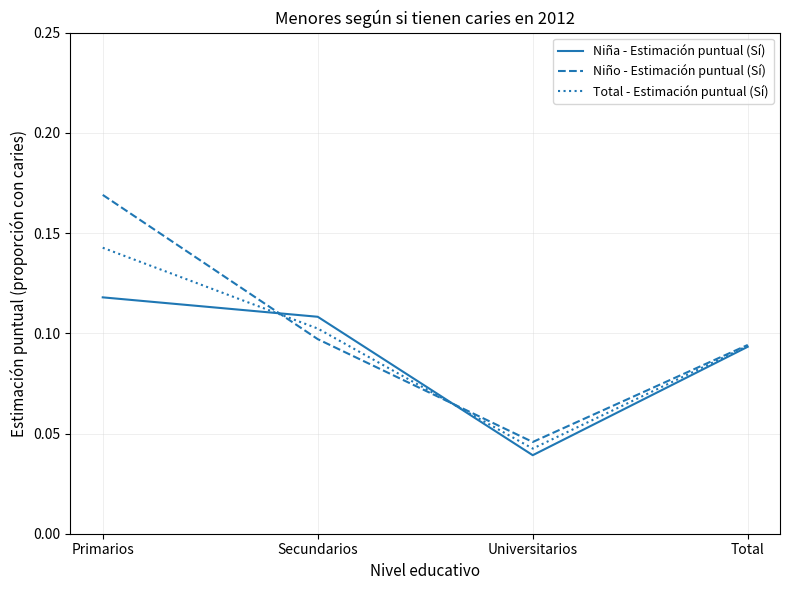

Which series has the widest spread of values?

Niño - Estimación puntual (Sí)